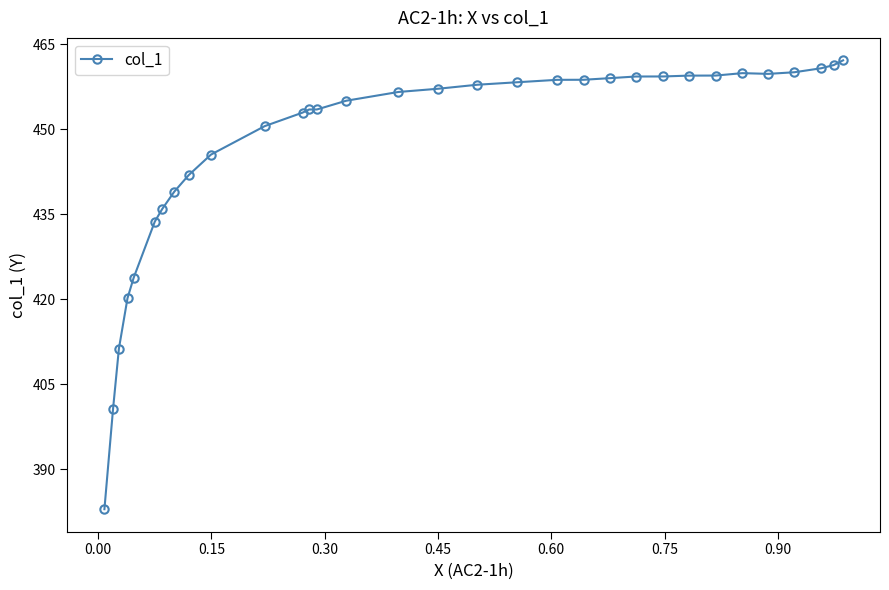

What is the value of the 26th point from the left?

459.5